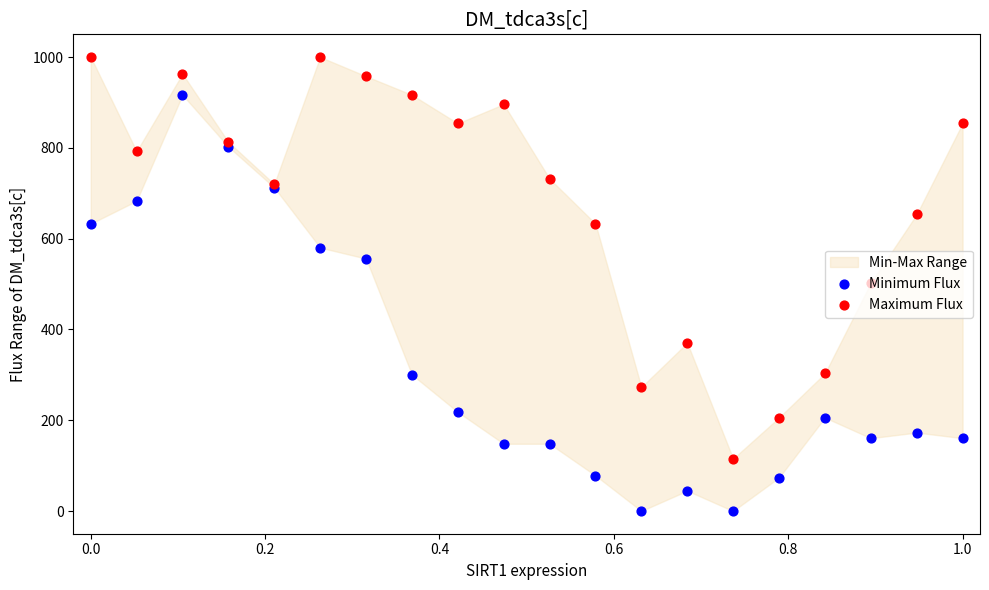

Which series has the largest total across all categories?

Maximum Flux